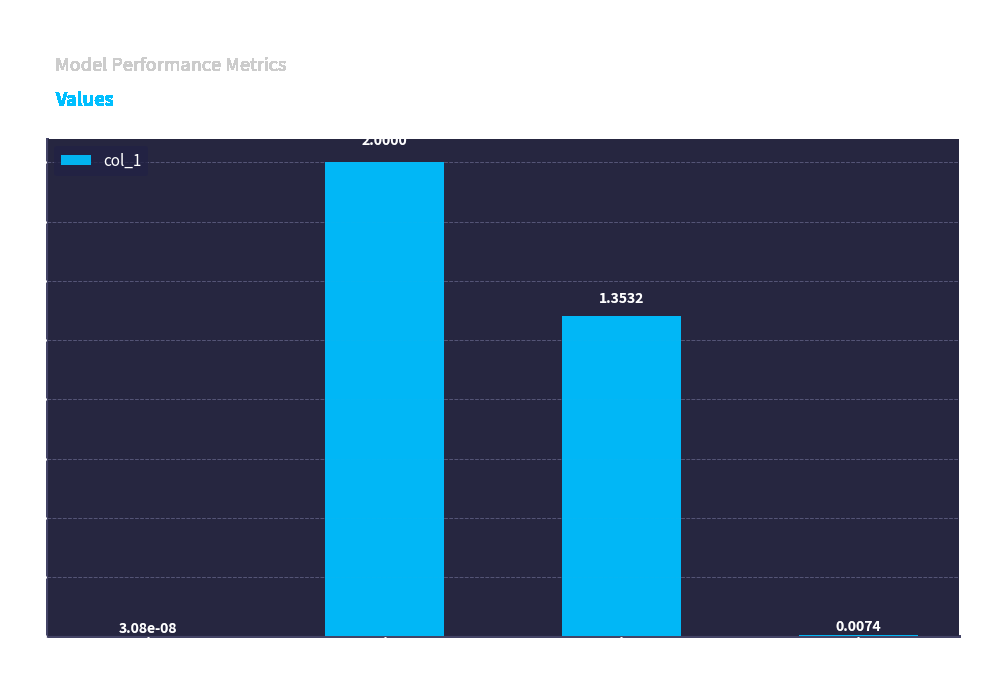

What is the sum of all values?

3.4